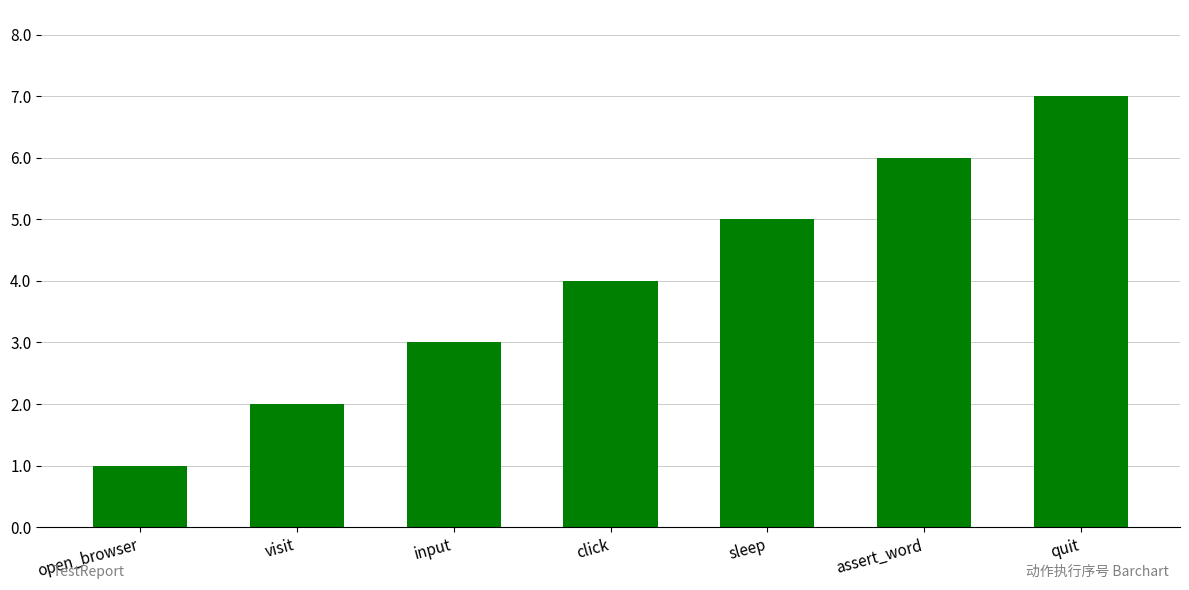

What is the difference between the values at sleep and click?

1